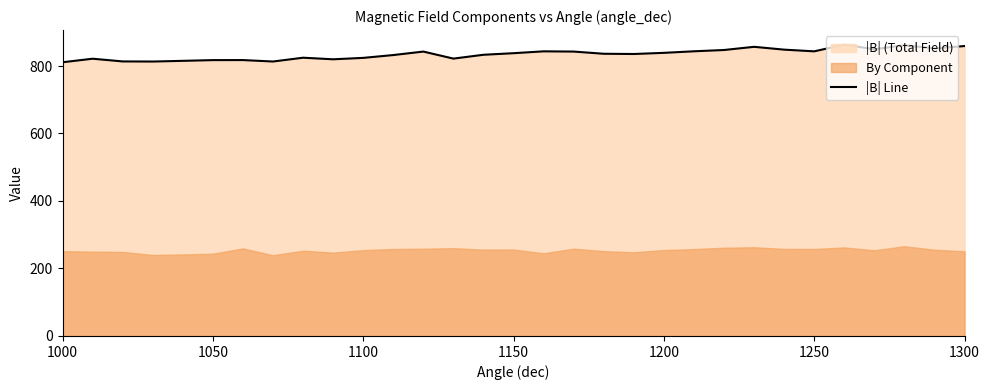

What is the minimum value for |B| Line?

811.1